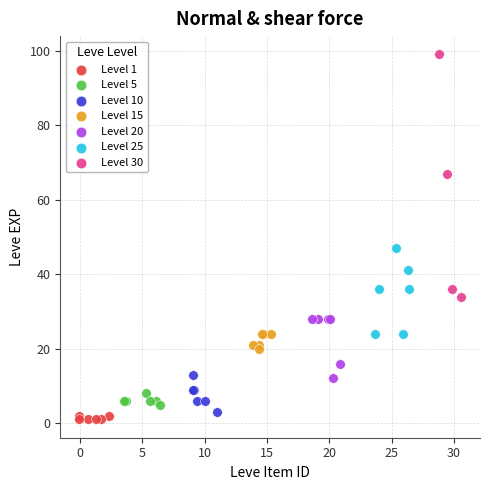

Which series reaches the maximum Y coordinate?

Level 30